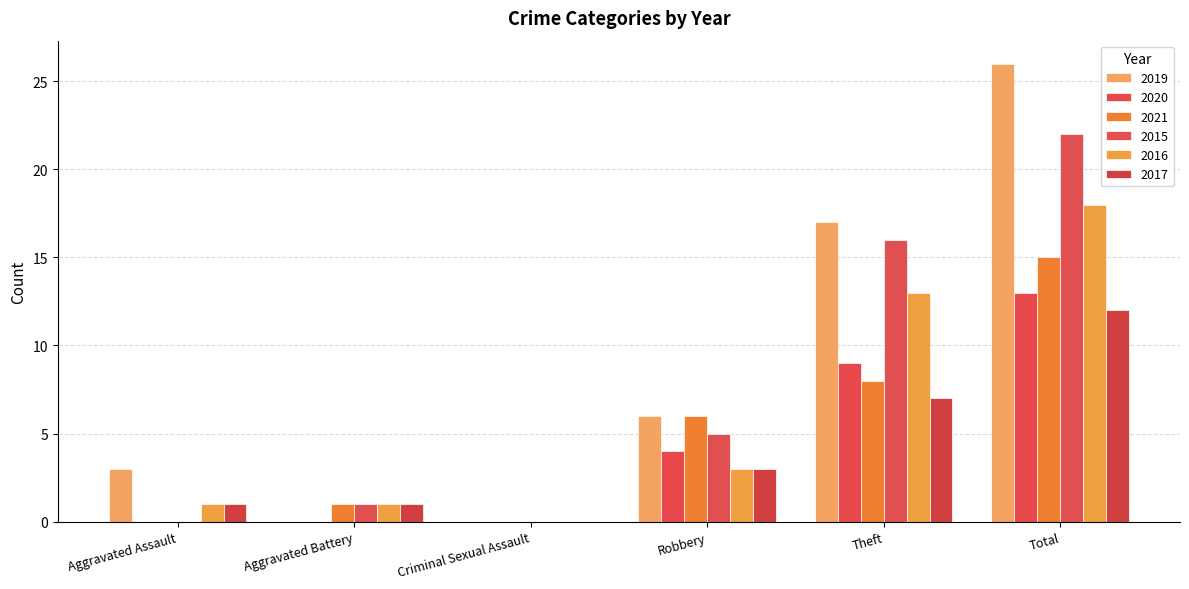

What is the sum of the 2017 values at Robbery and Aggravated Assault?

4